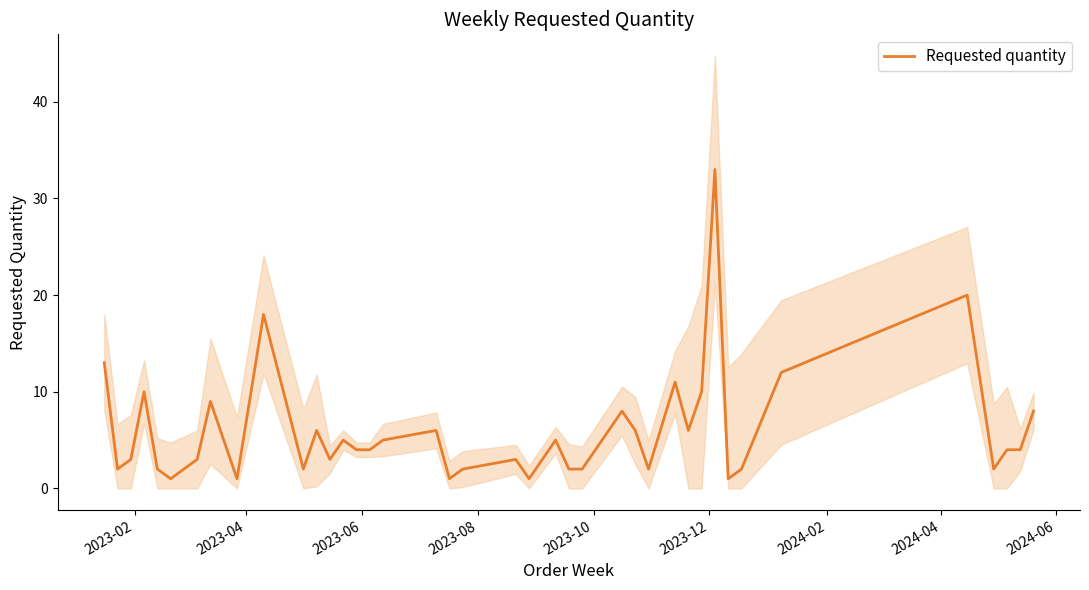

True or false: the data shows 1 at 20.

False